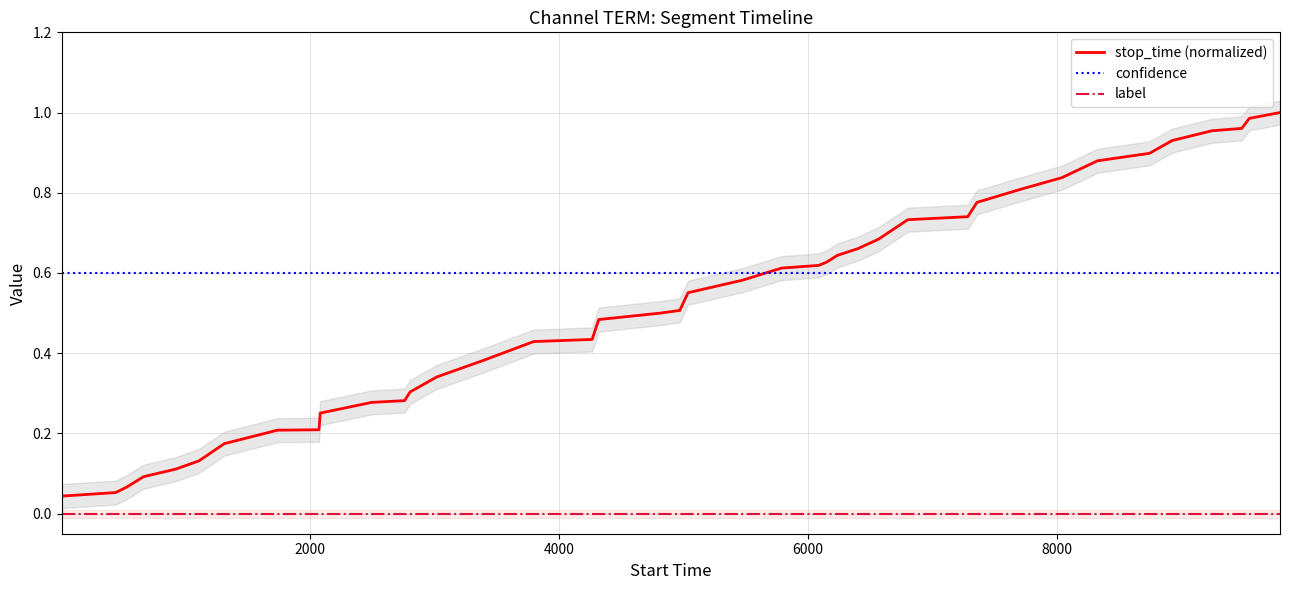

What is the average value of the confidence series?

0.6